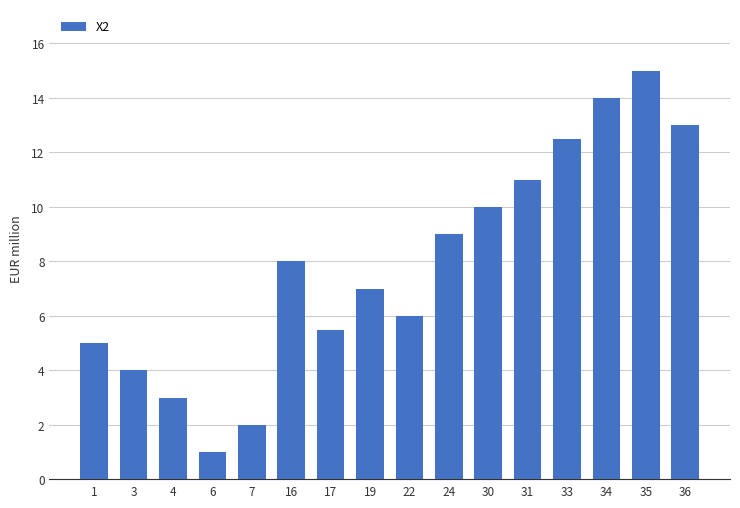

Reading left to right, transcribe all the data shown in this chart.

5.0	4.0	3.0	1.0	2.0	8.0	5.5	7.0	6.0	9.0	10.0	11.0	12.5	14.0	15.0	13.0